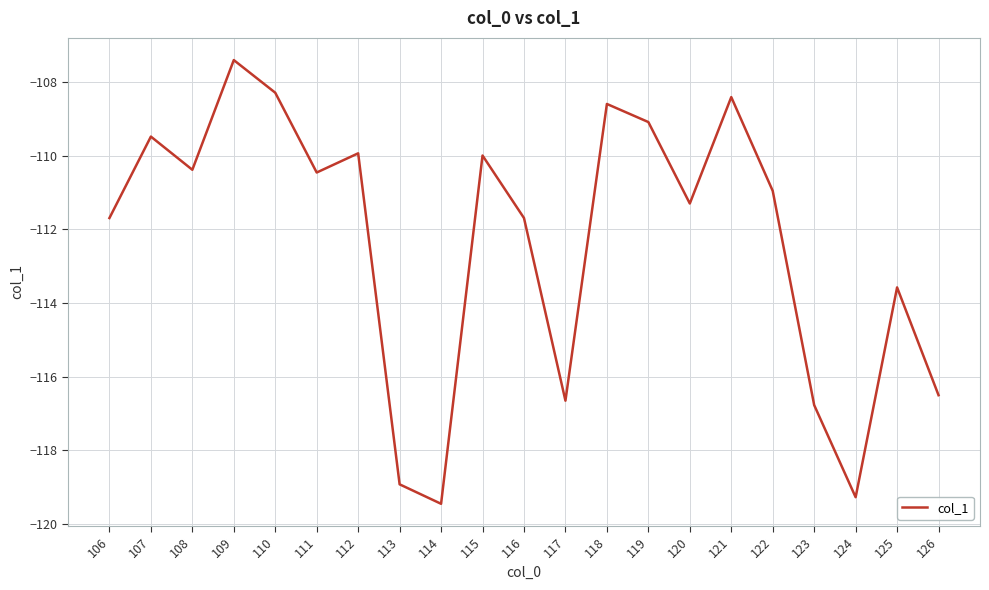

Reading right to left, transcribe all the data shown in this chart.

126=-116.5	125=-113.6	124=-119.3	123=-116.8	122=-111.0	121=-108.4	120=-111.3	119=-109.1	118=-108.6	117=-116.7	116=-111.7	115=-110.0	114=-119.5	113=-118.9	112=-109.9	111=-110.5	110=-108.3	109=-107.4	108=-110.4	107=-109.5	106=-111.7